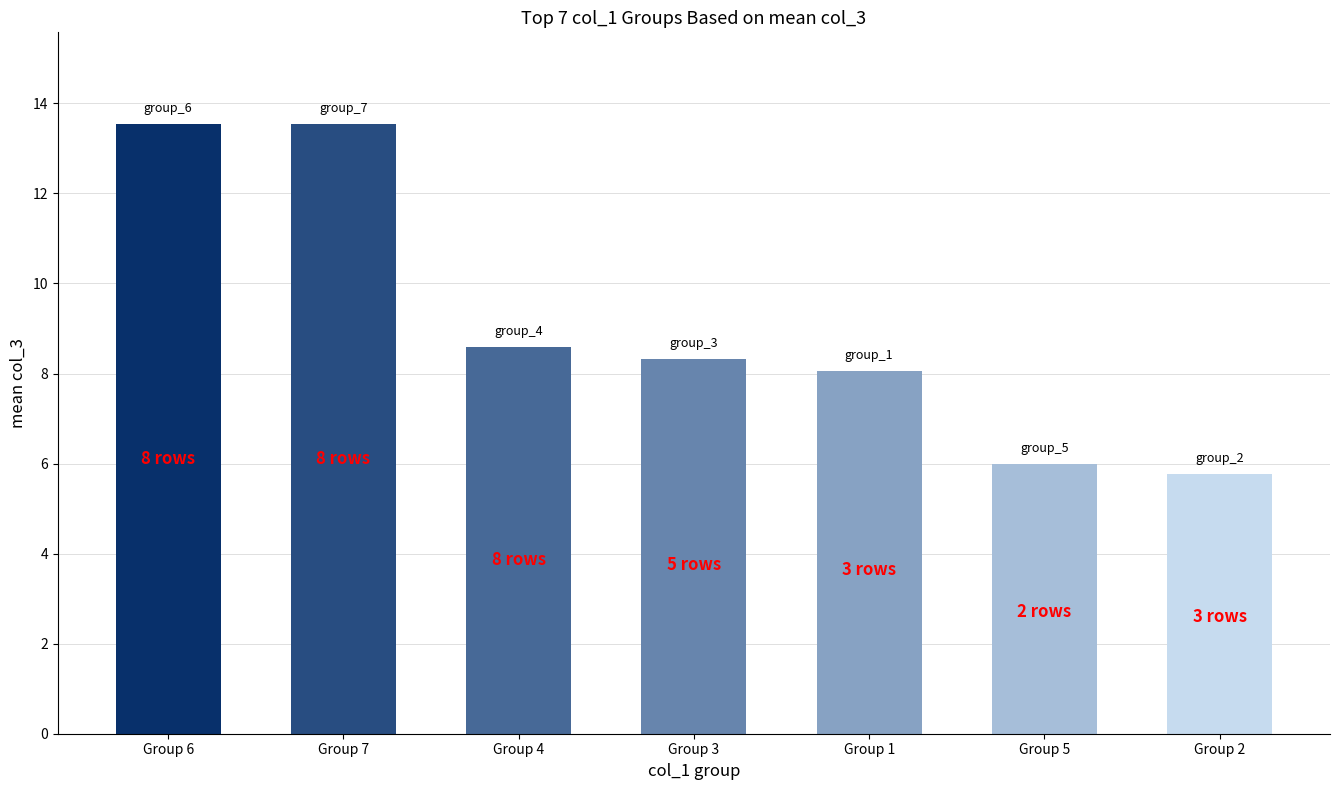

Reading left to right, what are all the values shown in this chart?

Group 6=13.5	Group 7=13.5	Group 4=8.6	Group 3=8.3	Group 1=8.1	Group 5=6.0	Group 2=5.8